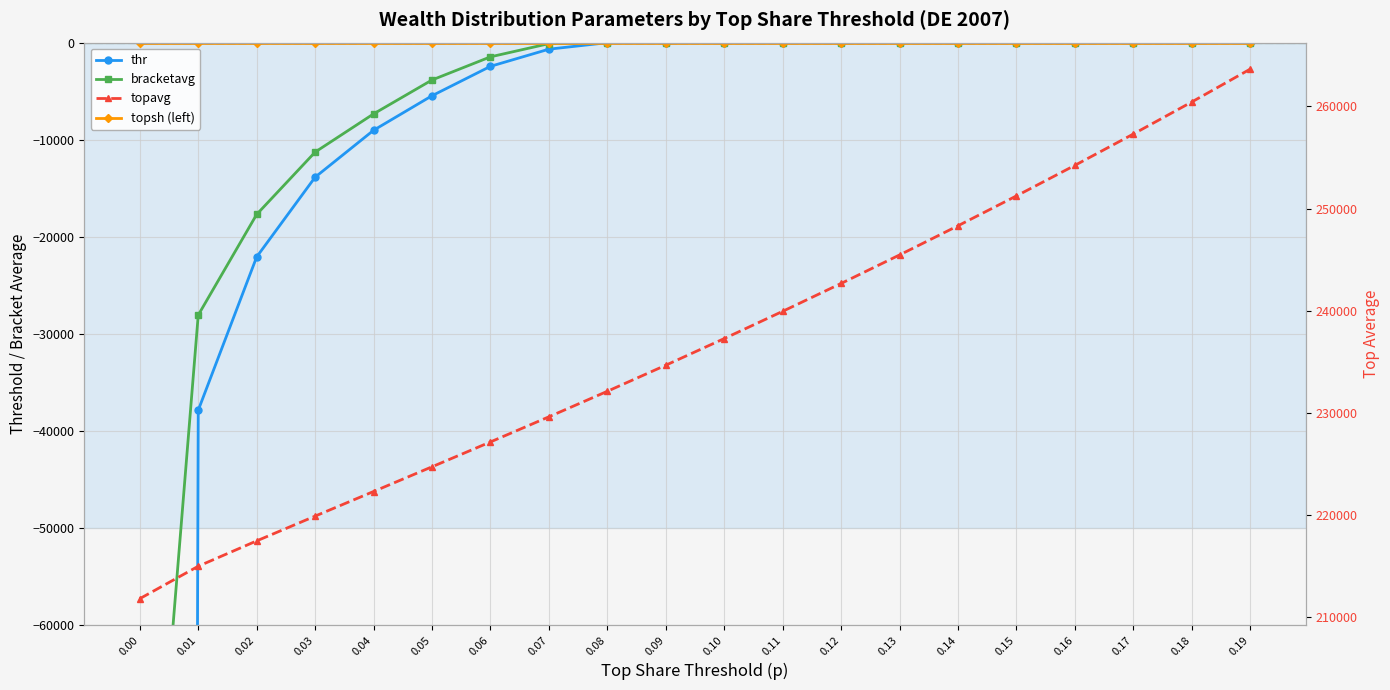

List the series in order of their peak value, lowest first.

topsh, thr, bracketavg, topavg